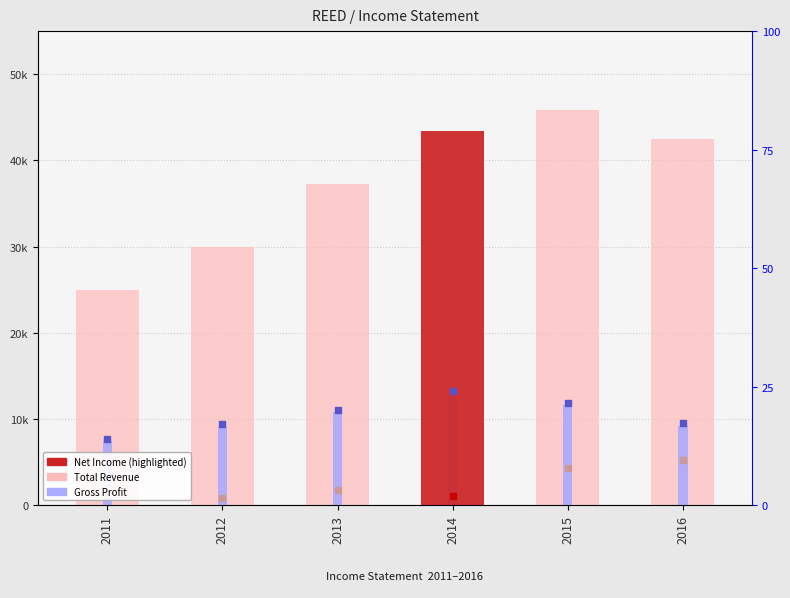

At which category is the sum across all series the highest?

2015